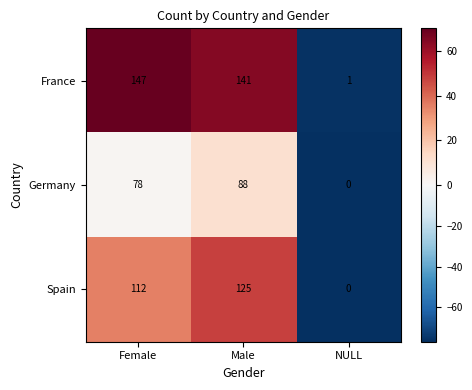

List the series in order of their peak value, lowest first.

Germany, Spain, France